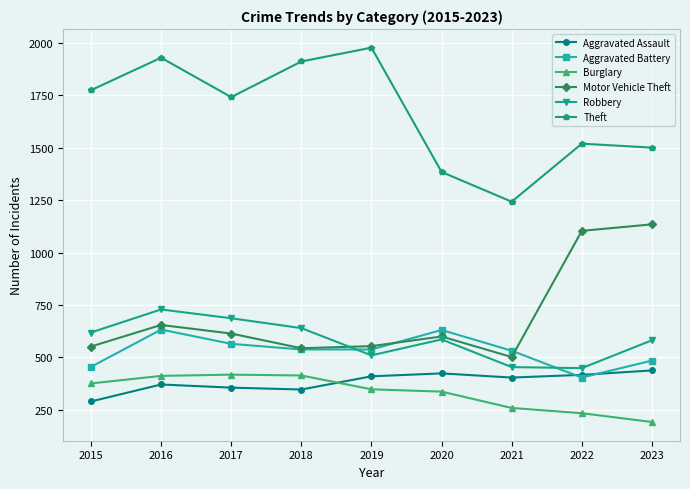

What is the sum of the Burglary values at 2022 and 2017?

652